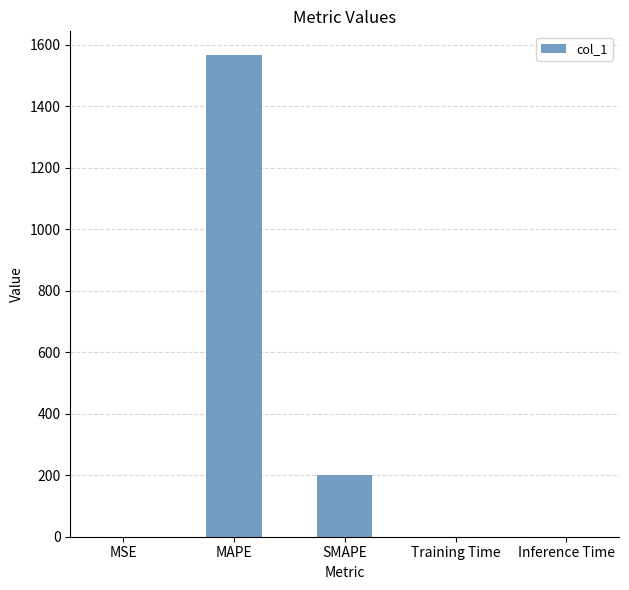

At which label is the value closest to 782?

SMAPE